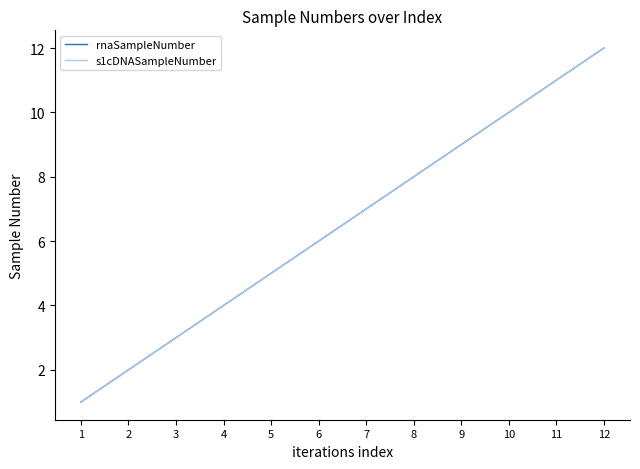

The s1cDNASampleNumber series shows 14 at 10. True or false?

False